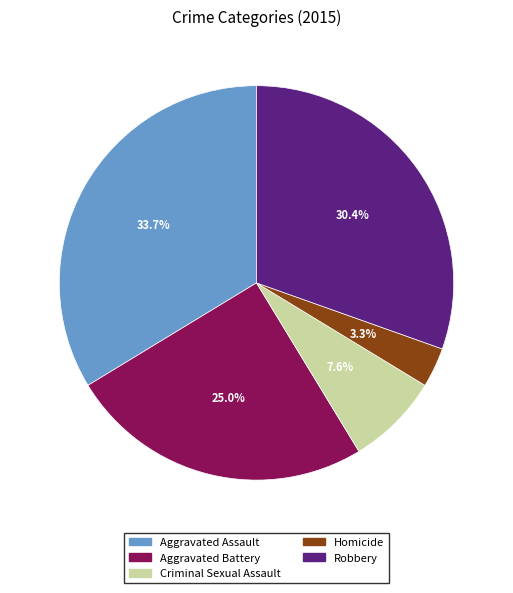

Does Criminal Sexual Assault represent more than half of the total?

No